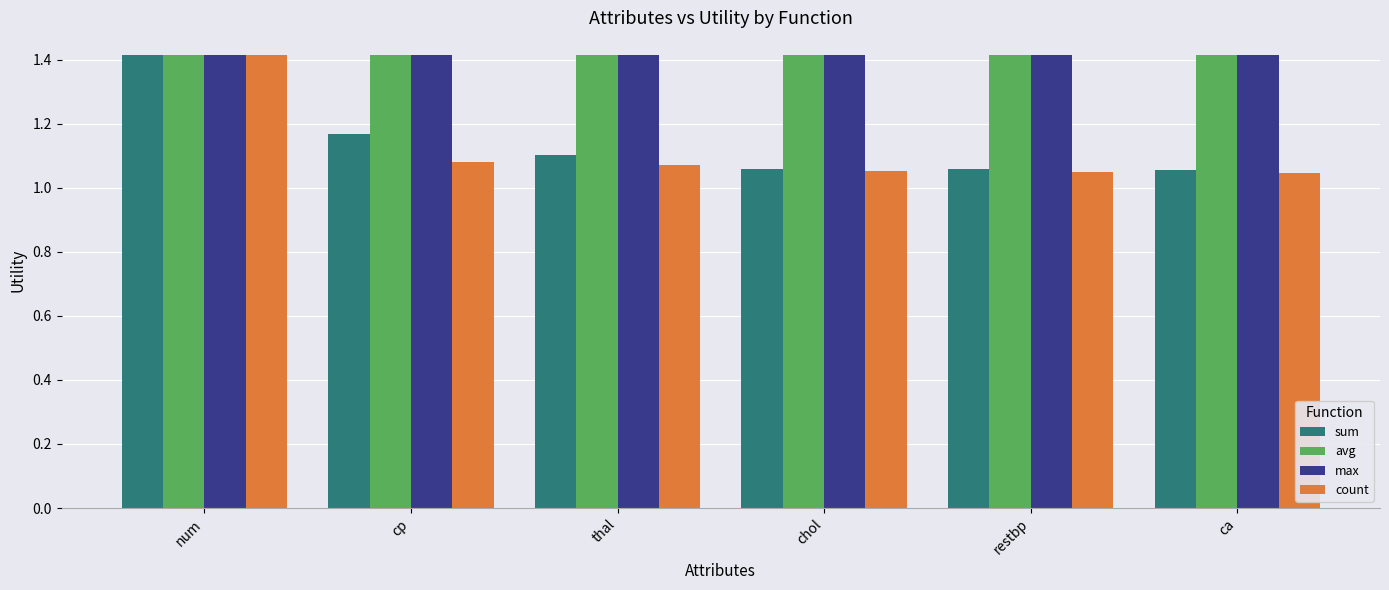

At how many categories does at least one series exceed 1?

6